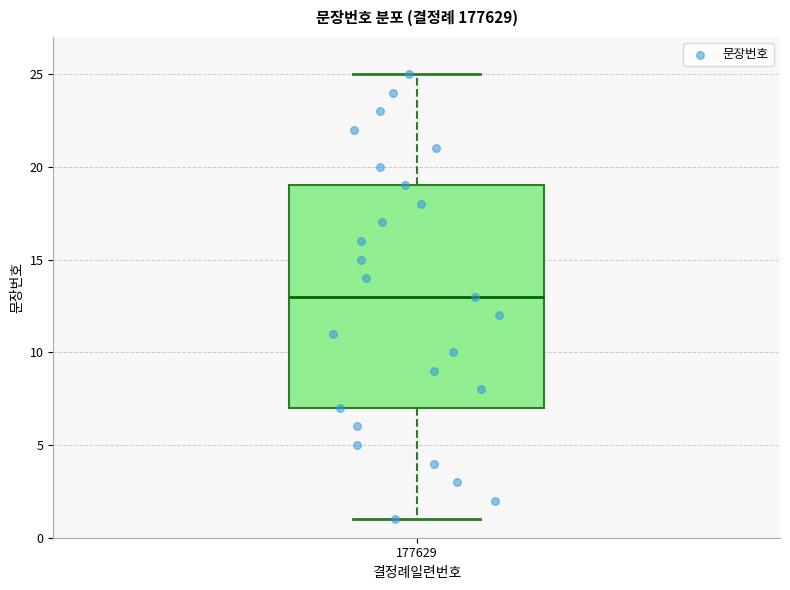

Transcribe this box plot: give where the median line is, the range the box spans, and where the two whiskers end, as read against the y-axis. The values are not printed on the chart, so give them approximately, as read against the axis.

median 13, box 7 to 19, whiskers 1 to 25